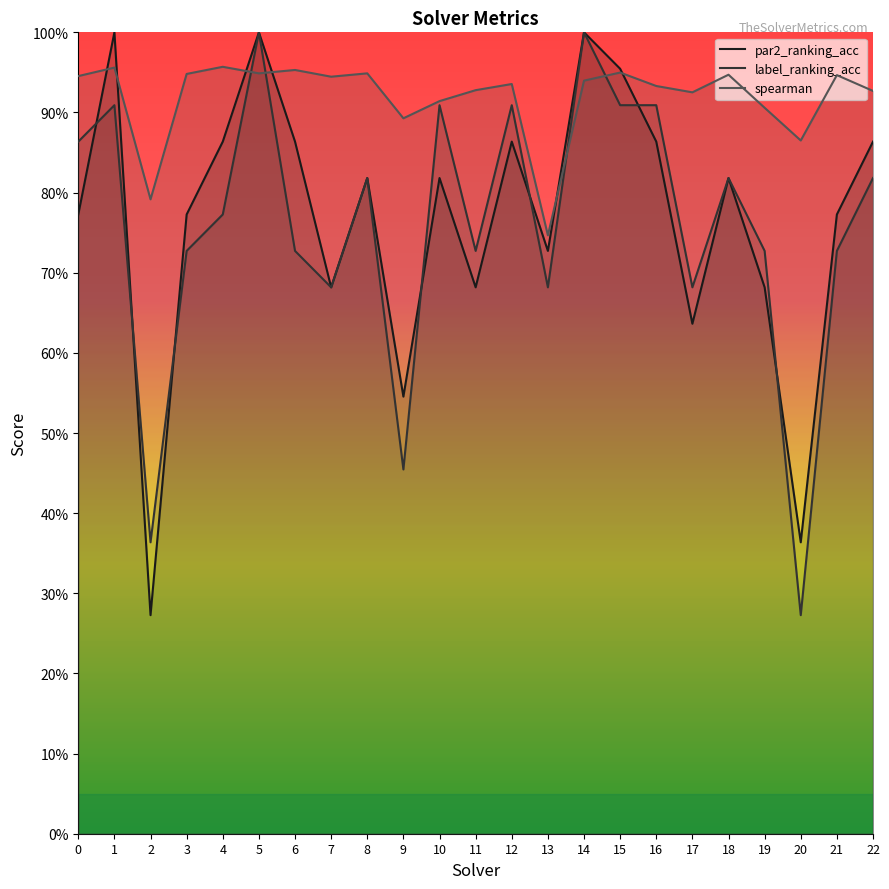

Reading left to right, list all the values displayed in this chart.

par2_ranking_acc: 0.8	1.0	0.3	0.8	0.9	1.0	0.9	0.7	0.8	0.5	0.8	0.7	0.9	0.7	1.0	1.0	0.9	0.6	0.8	0.7	0.4	0.8	0.9
label_ranking_acc: 0.9	0.9	0.4	0.7	0.8	1.0	0.7	0.7	0.8	0.5	0.9	0.7	0.9	0.7	1.0	0.9	0.9	0.7	0.8	0.7	0.3	0.7	0.8
spearman: 0.9	1.0	0.8	0.9	1.0	0.9	1.0	0.9	0.9	0.9	0.9	0.9	0.9	0.7	0.9	0.9	0.9	0.9	0.9	0.9	0.9	0.9	0.9